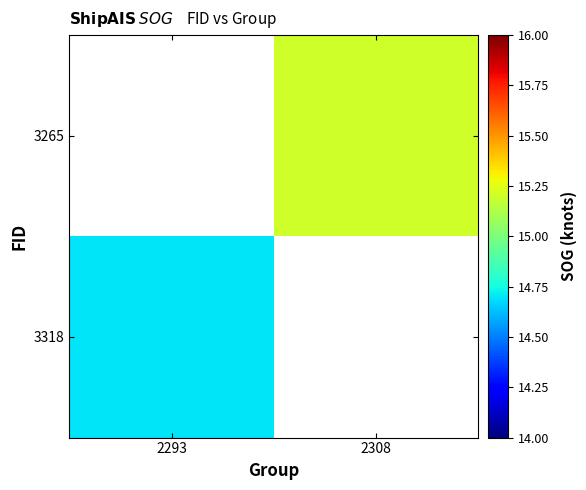

How many positive values does the 3265 series have?

1